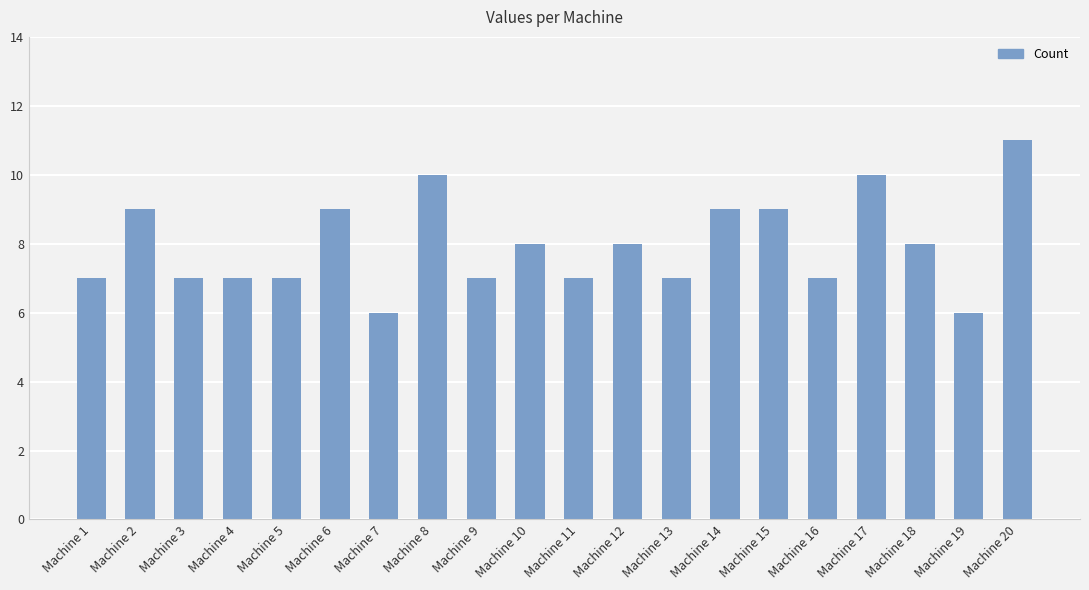

Approximately how many times larger is the value at Machine 19 compared to Machine 14?

0.7